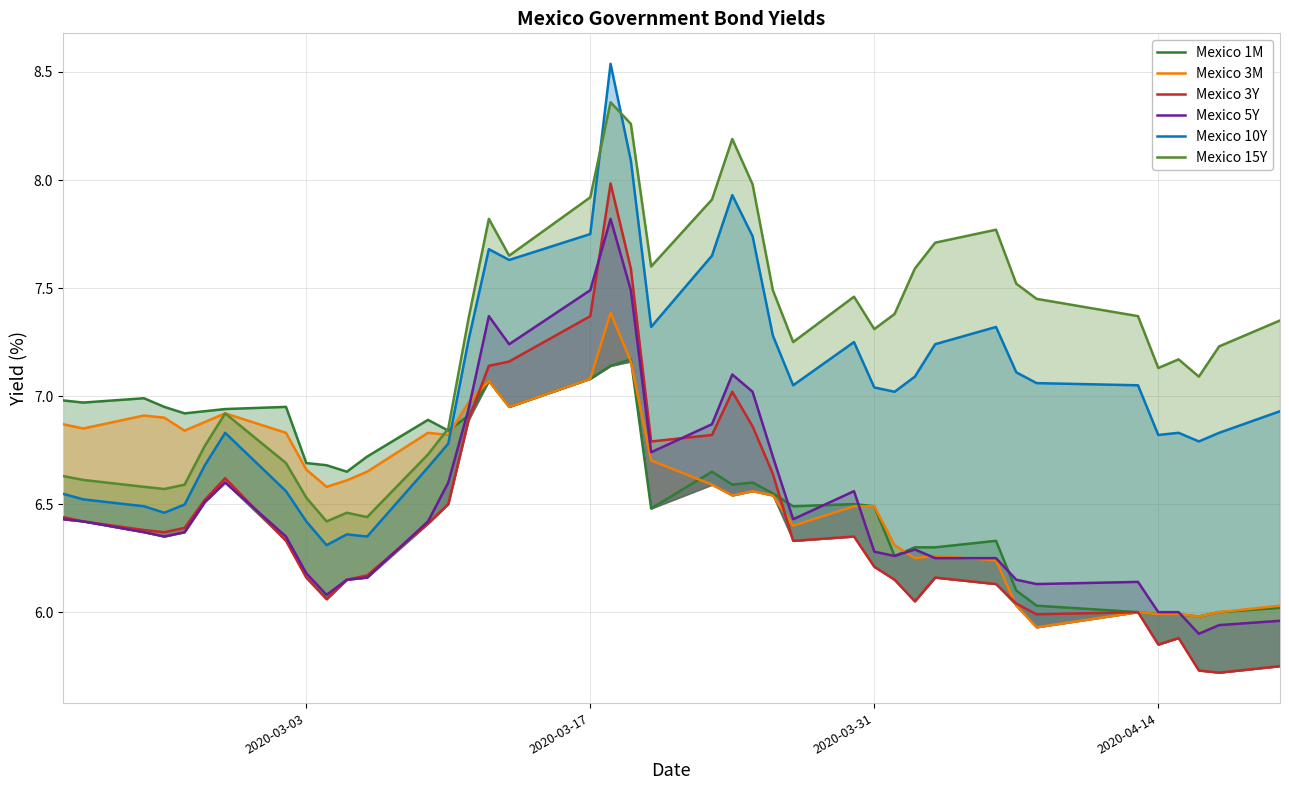

How many values in the Mexico 3Y series exceed 6?

33